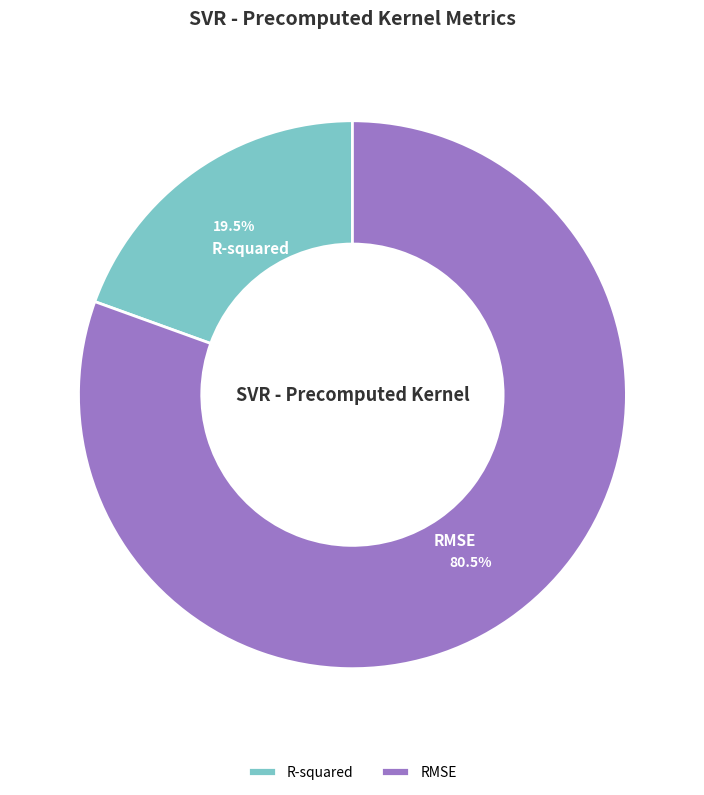

To the nearest percent, what is the combined percentage of RMSE and R-squared?

100%